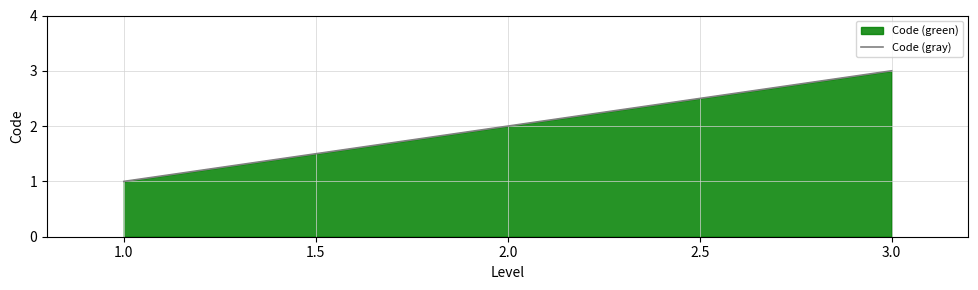

Between 2.0 and 3.0, which is larger?

3.0